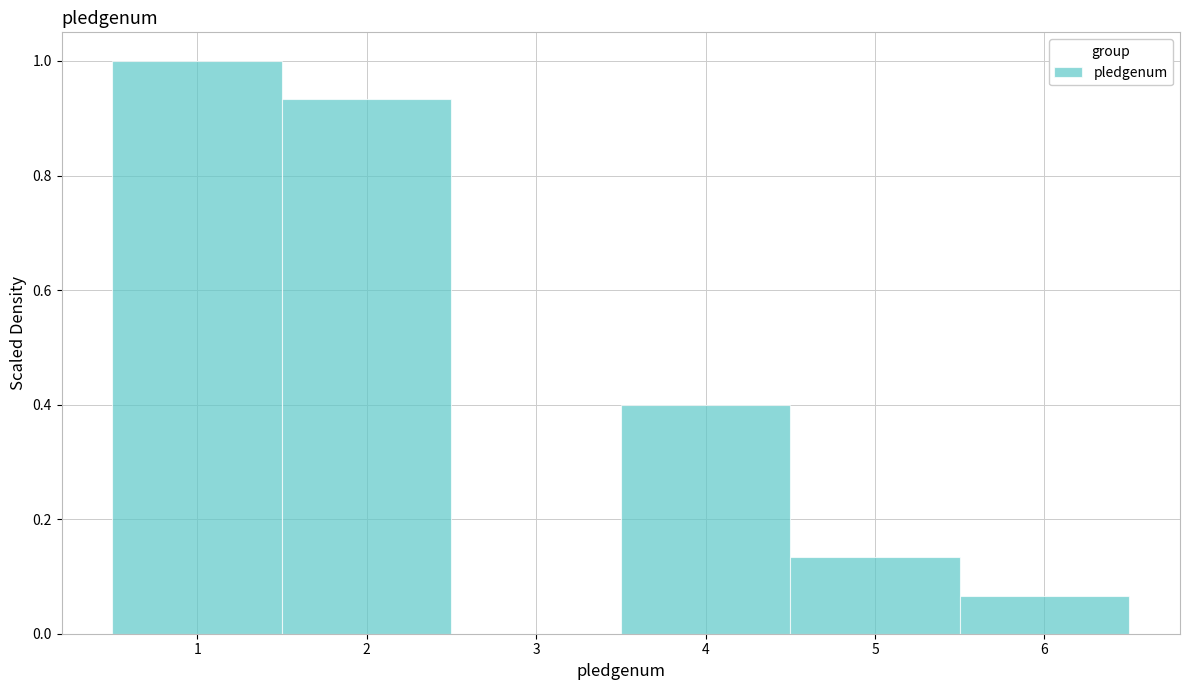

Reading left to right, transcribe this chart: for each bar, give the range it covers on the x-axis and its height. The values are not printed on the chart, so give them approximately, as read against the axis.

0.5 to 1.5: 1.00
1.5 to 2.5: 0.94
2.5 to 3.5: 0
3.5 to 4.5: 0.40
4.5 to 5.5: 0.14
5.5 to 6.5: 0.06